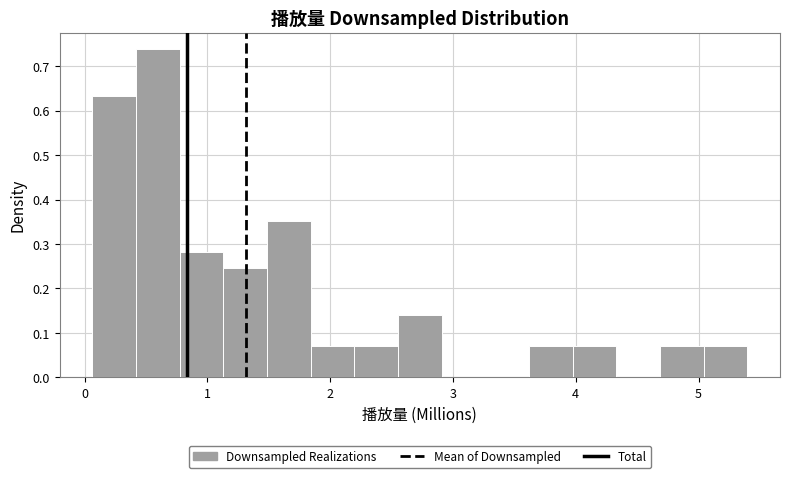

Around what value on the x-axis is the tallest bar? Give the approximate position of its centre, as read against the axis.

0.6